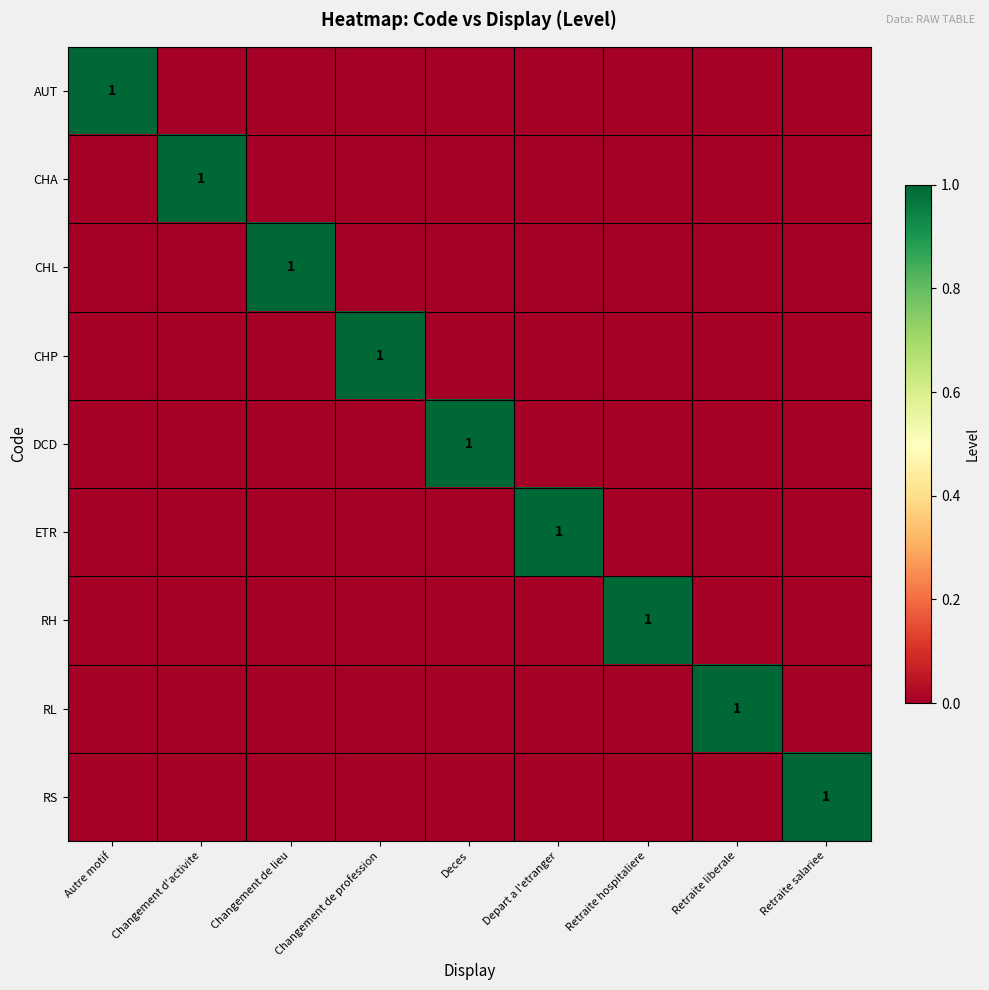

At how many categories does at least one series exceed 0?

9